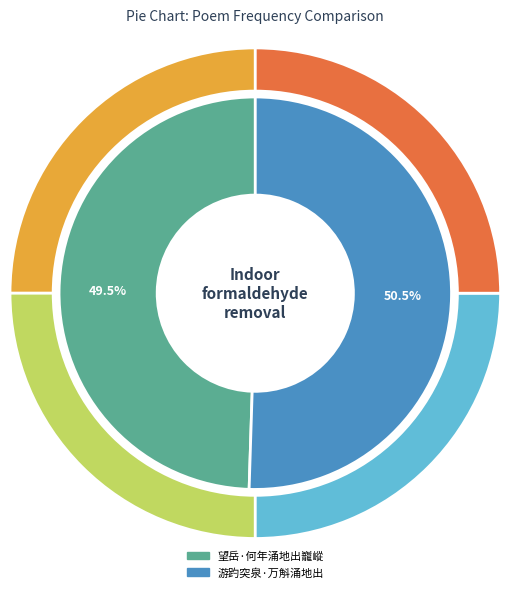

What percentage is the 望岳·何年涌地出巃嵷 slice, to the nearest percent?

49%